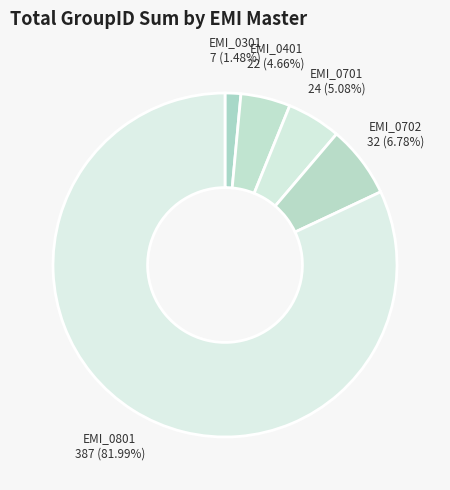

Is EMI_0701 the majority of the pie?

No